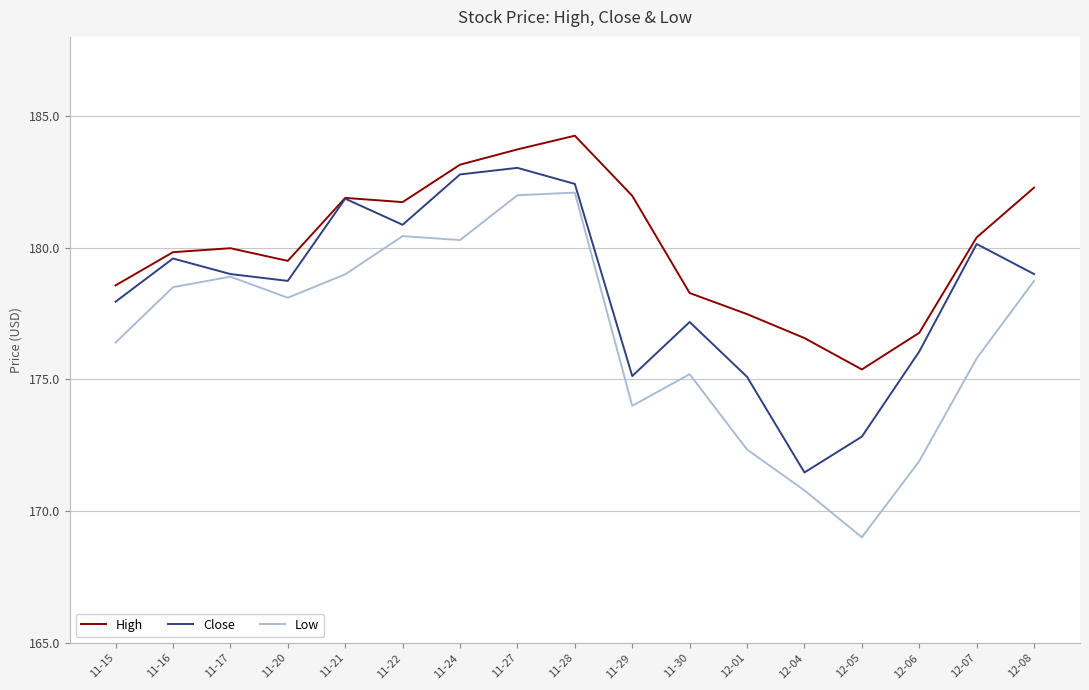

What is the highest value of the Close series?

183.0